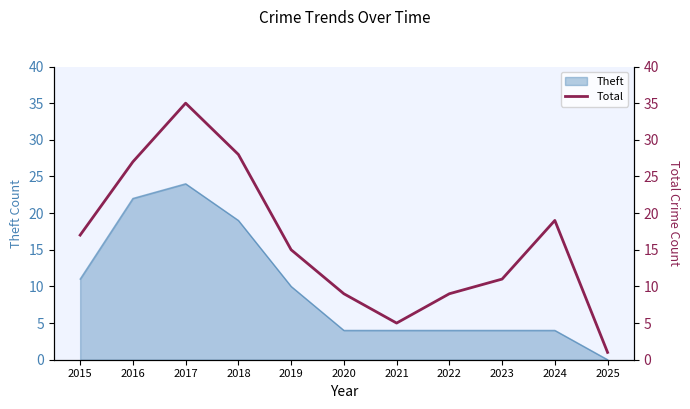

True or false: Theft has a value of 7 at 2016.

False